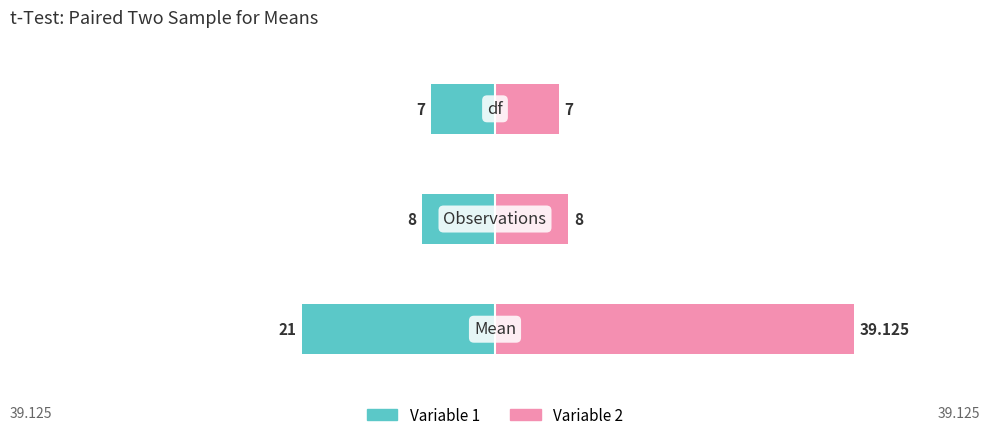

How many distinct data groups are displayed?

2